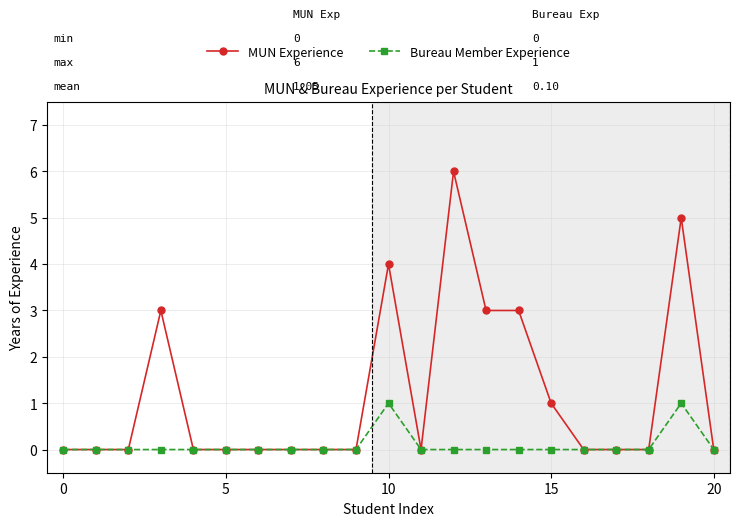

List the series in order of their overall mean, lowest first.

Bureau Member Experience, MUN Experience